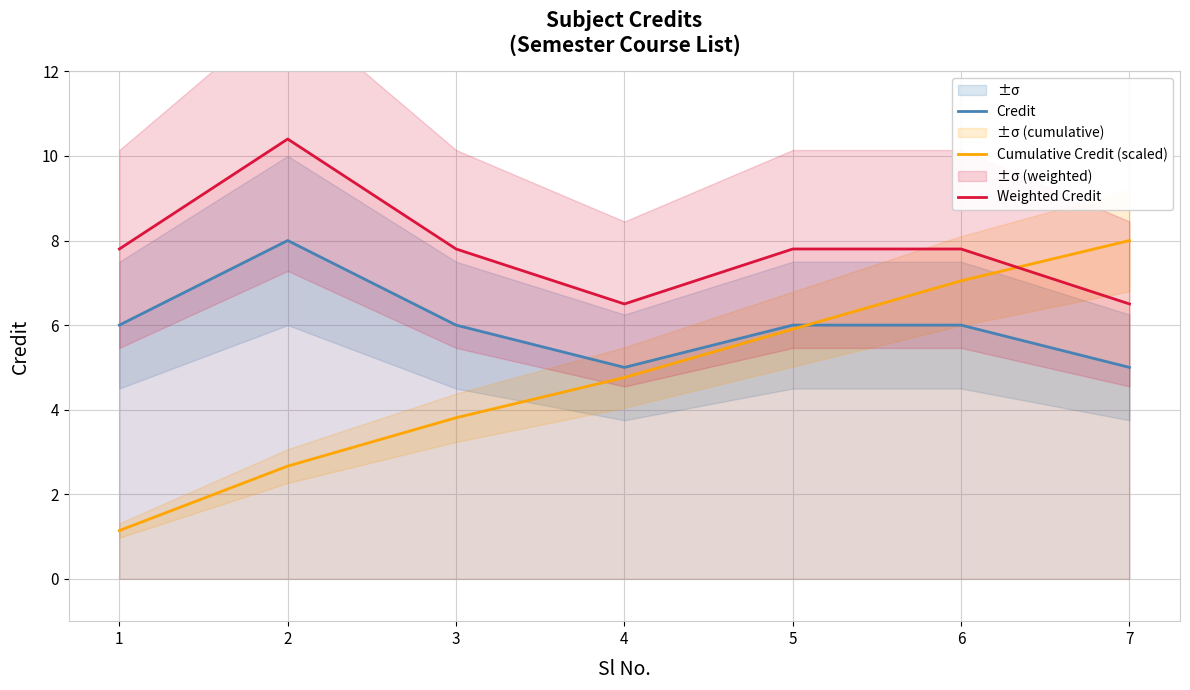

True or false: Cumulative Credit (scaled) and Weighted Credit intersect in this chart.

True